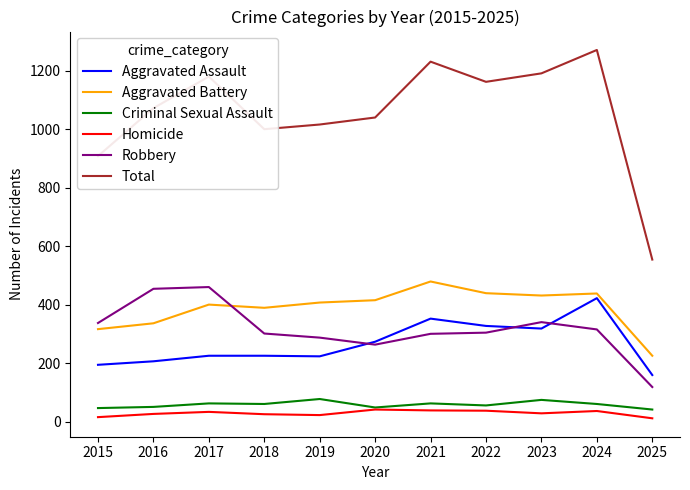

Where is the first local maximum for Total?

2017